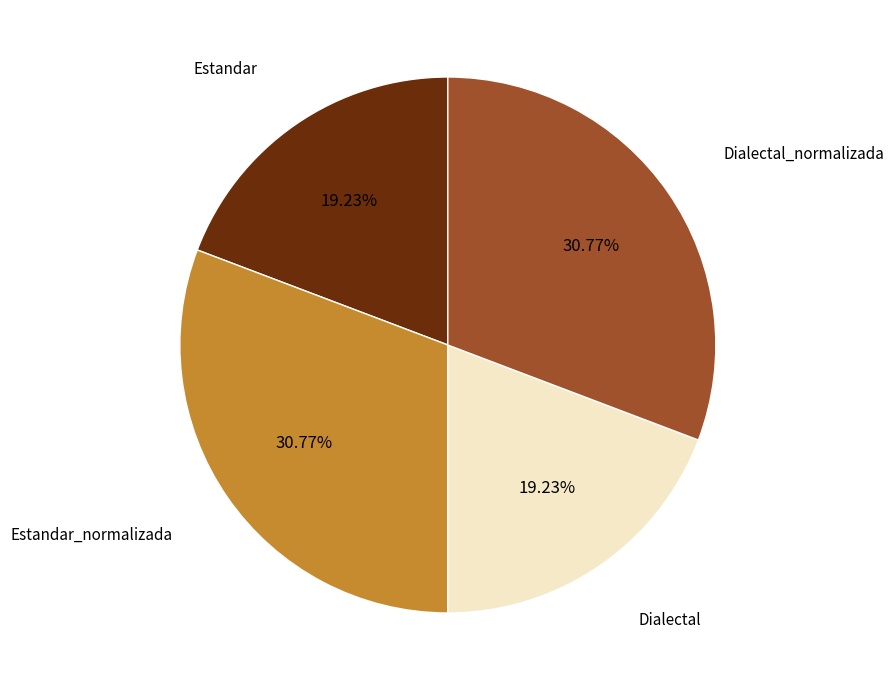

How many segments does this pie chart have?

4